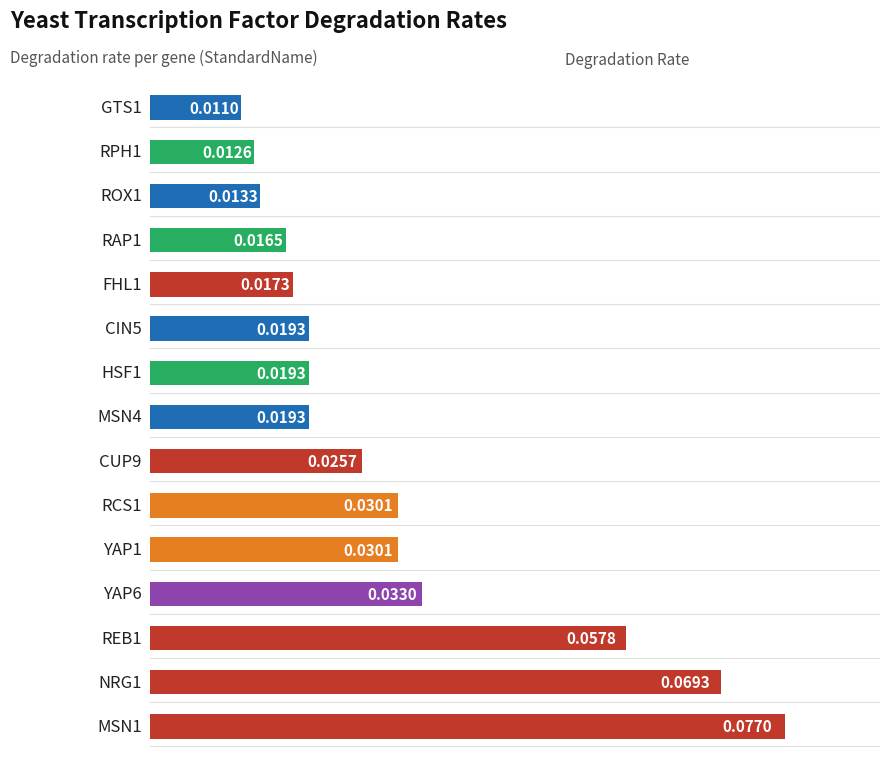

What is the sum of all values?

0.5